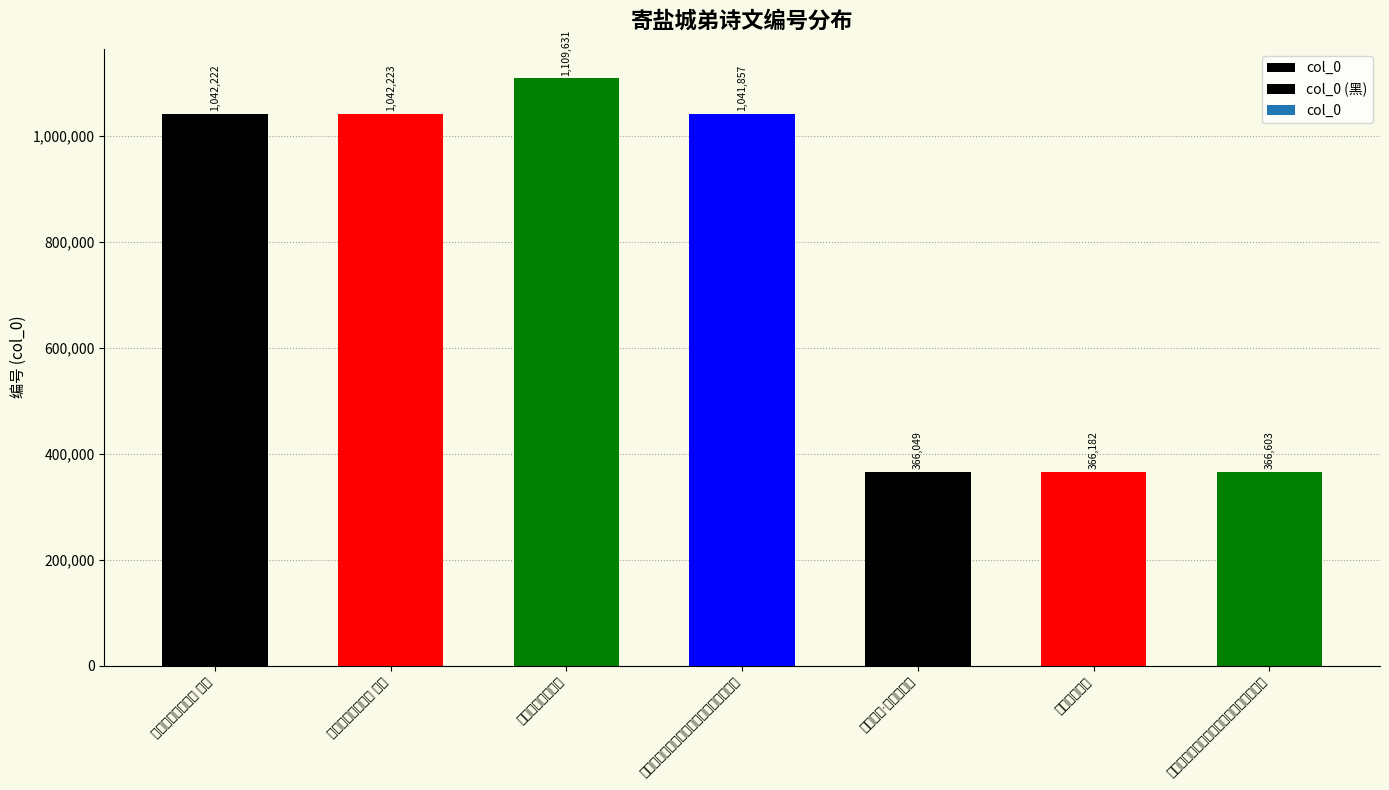

What is the label of the 2nd bar from the left?

暮冬寄盐城弟二首 其二